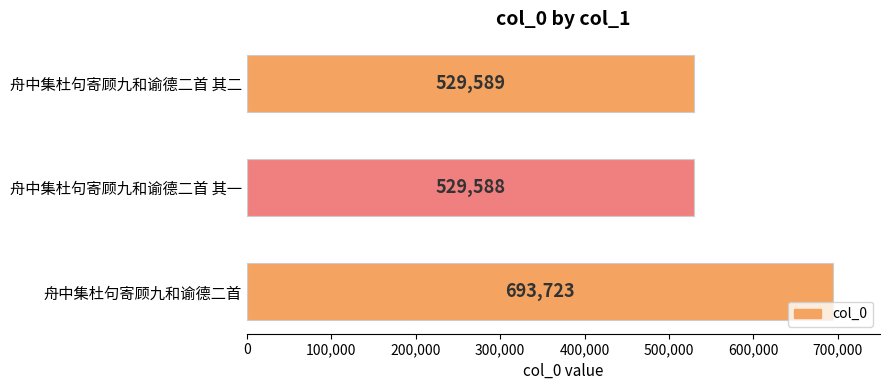

How many distinct data groups are displayed?

1